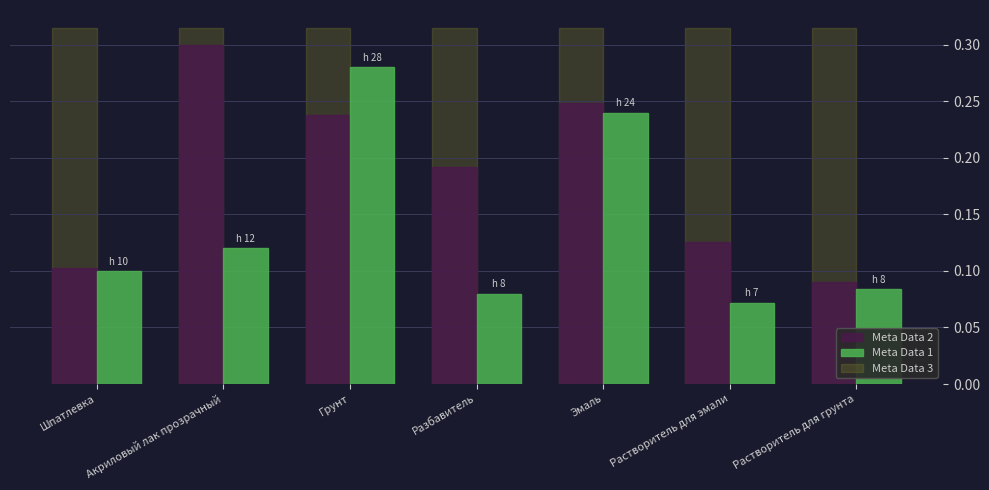

What is the sum of the Meta Data 2 values at Грунт and Акриловый лак прозрачный?

0.5